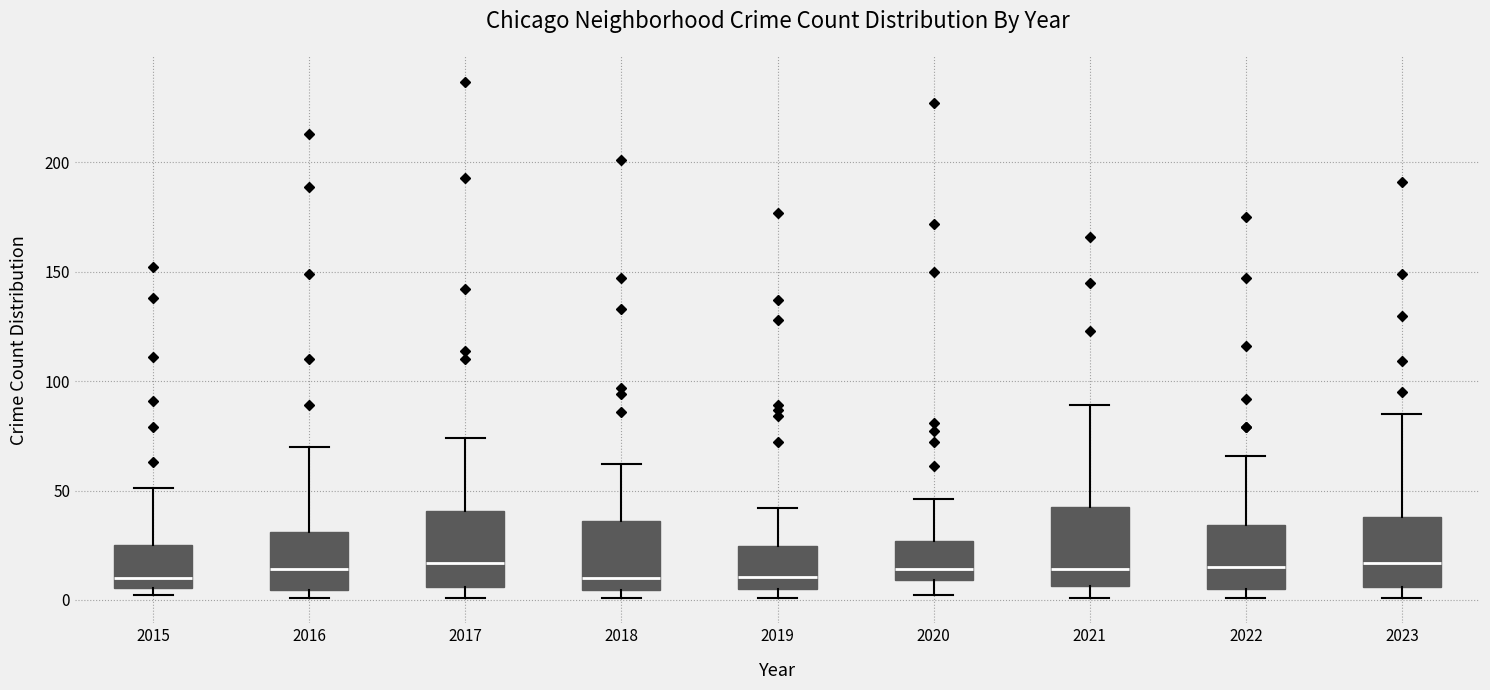

Where is the upper edge of the box at x = 2016 on the y-axis? The values are not printed on the chart, so give them approximately, as read against the axis.

30